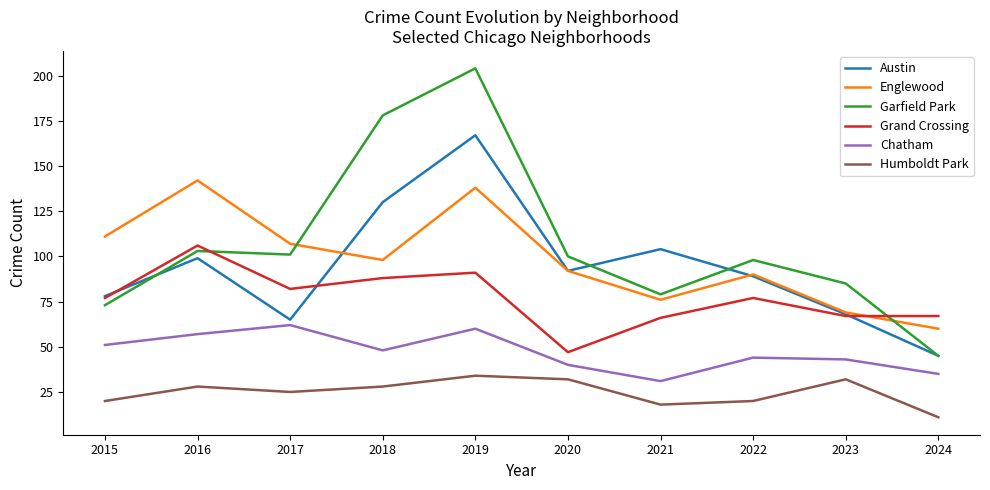

What value does the Austin series have at 2016, to the nearest 50?

100